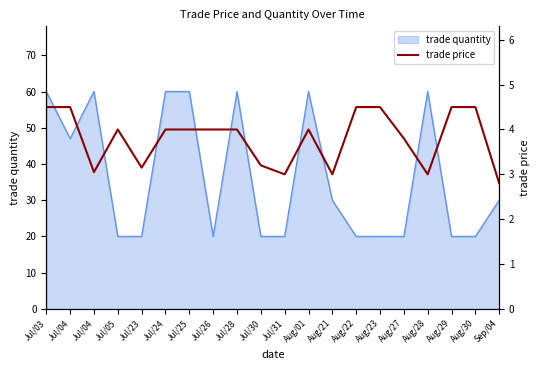

Which label corresponds to the smallest value in the chart?

Sep/04